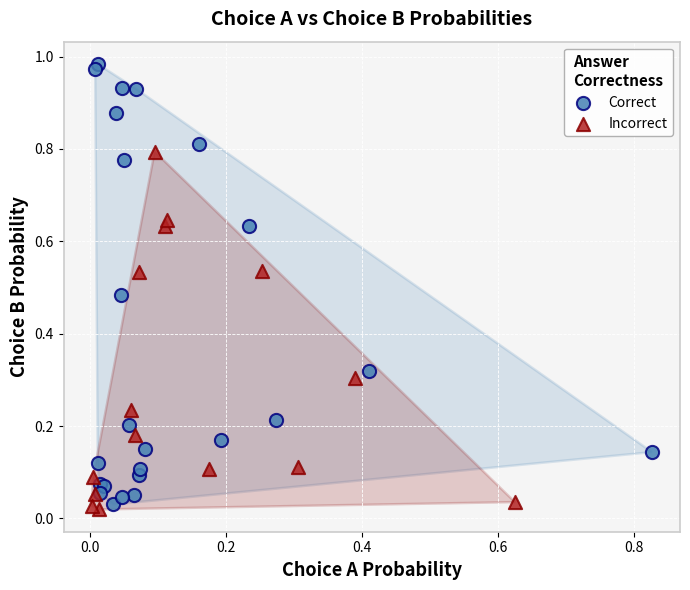

Which series contains the lowest Y value?

Incorrect